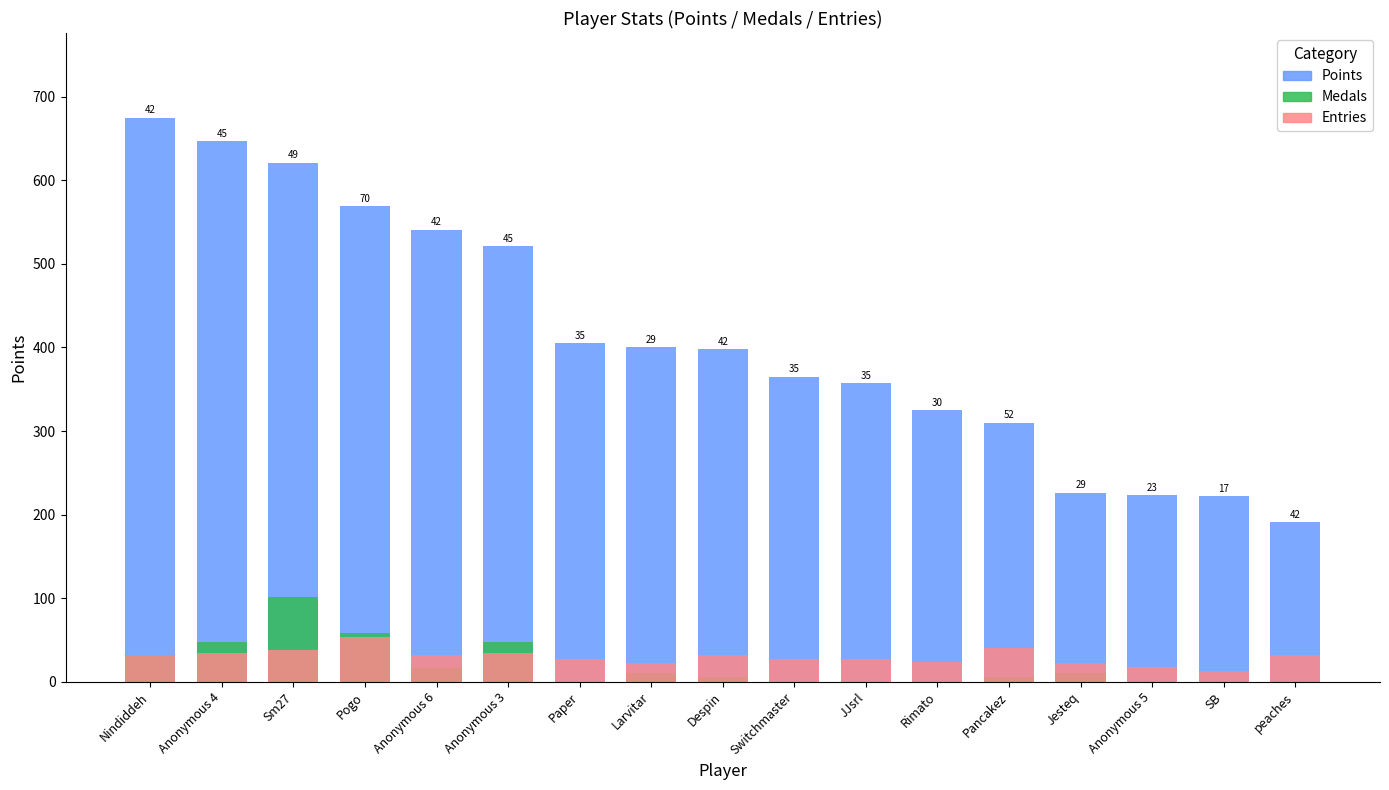

At Larvitar, list the series in order from largest to smallest.

Points, Entries, Medals